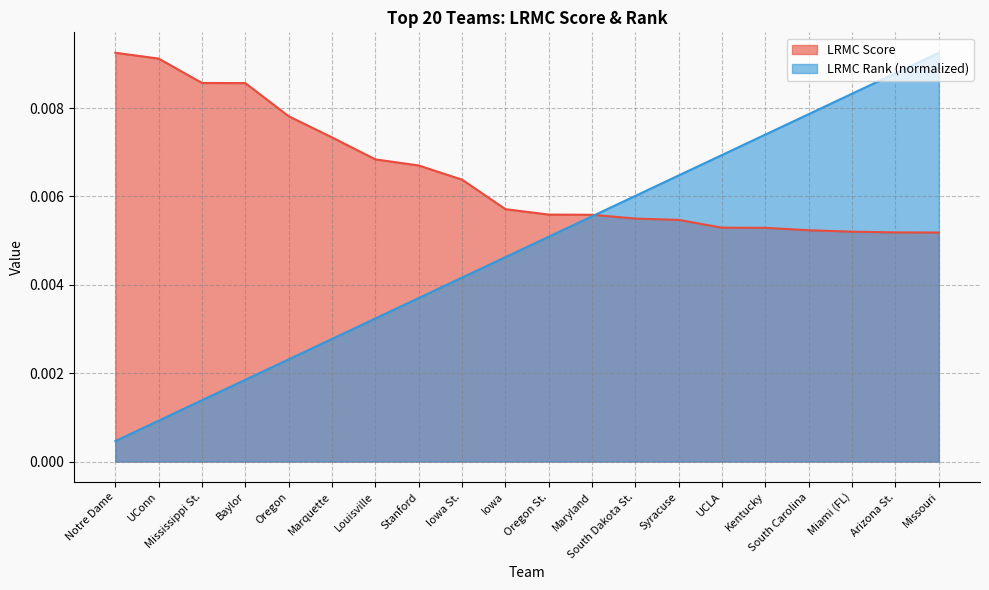

True or false: Notre Dame has more than 2 interior local peaks.

False